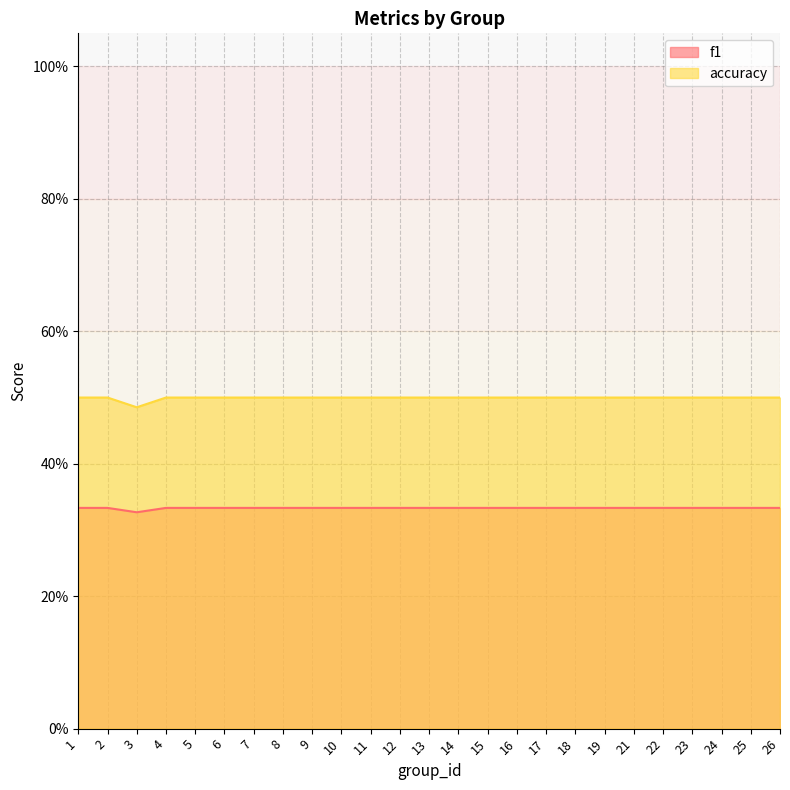

The f1 series shows 0.3 at 13. True or false?

True